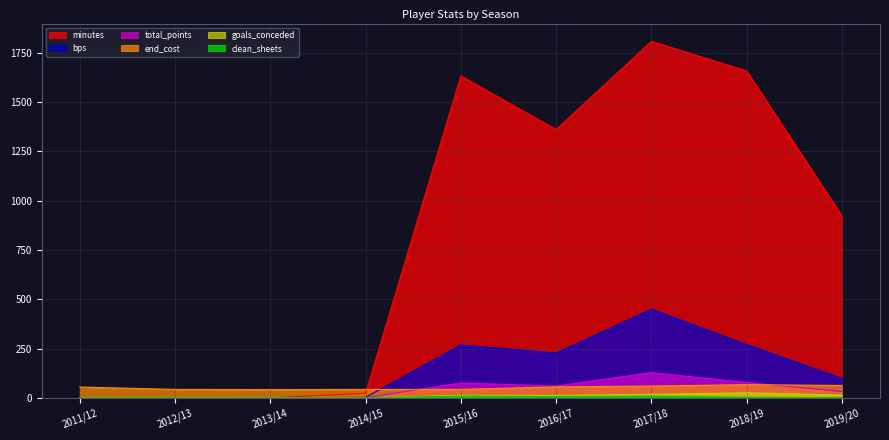

The value of minutes at 2013/14 is 797. True or false?

False